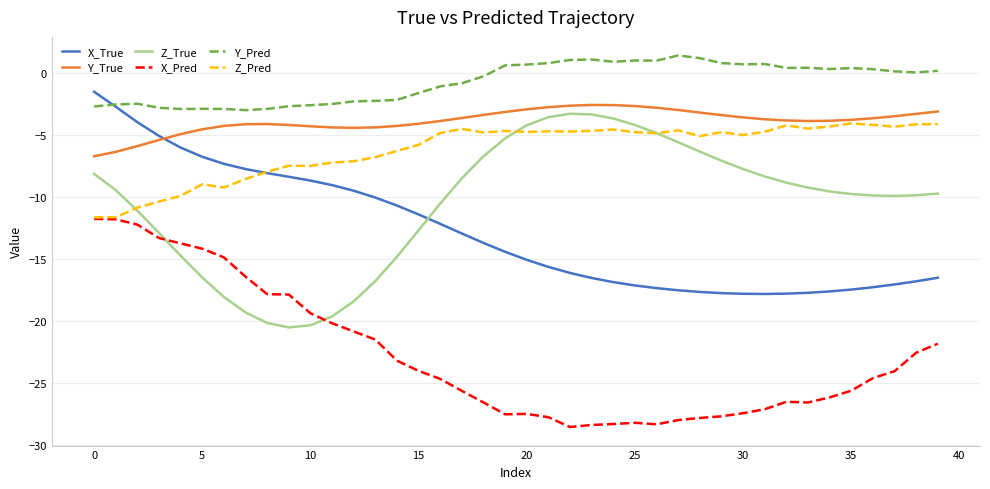

True or false: Z_Pred and X_True intersect in this chart.

True